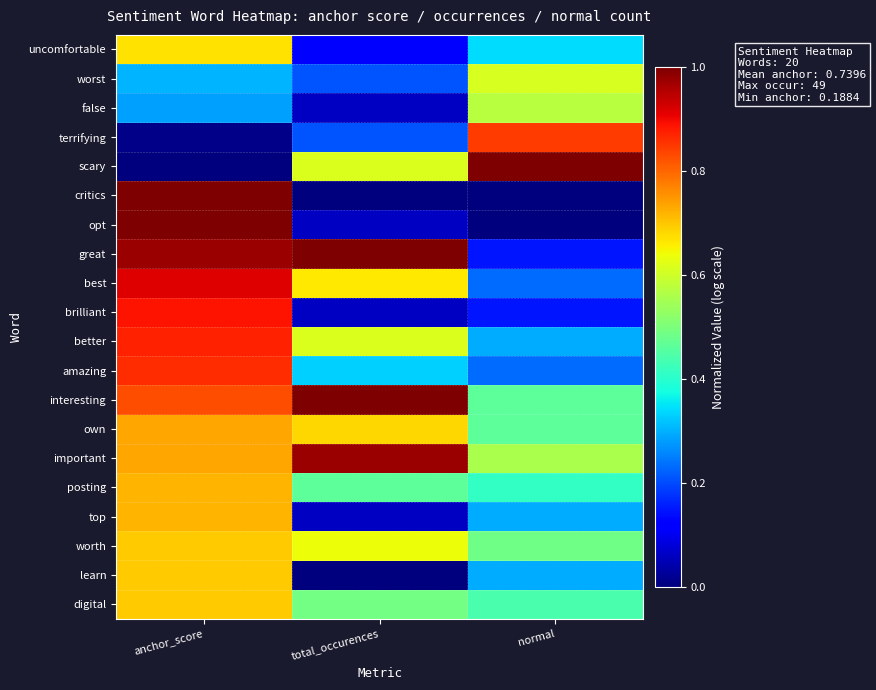

Reading left to right, what are all the values shown in this chart?

row_0: 0.7	0.1	0.3
row_1: 0.3	0.2	0.6
row_2: 0.3	0.1	0.6
row_3: 0.0	0.2	0.8
row_4: 0.0	0.6	1.0
row_5: 1.0	0.0	0.0
row_6: 1.0	0.1	0.0
row_7: 1.0	1.0	0.1
row_8: 0.9	0.7	0.2
row_9: 0.9	0.1	0.1
row_10: 0.9	0.6	0.3
row_11: 0.9	0.3	0.2
row_12: 0.8	1.0	0.5
row_13: 0.7	0.7	0.5
row_14: 0.7	1.0	0.6
row_15: 0.7	0.5	0.4
row_16: 0.7	0.1	0.3
row_17: 0.7	0.6	0.5
row_18: 0.7	0.0	0.3
row_19: 0.7	0.5	0.4